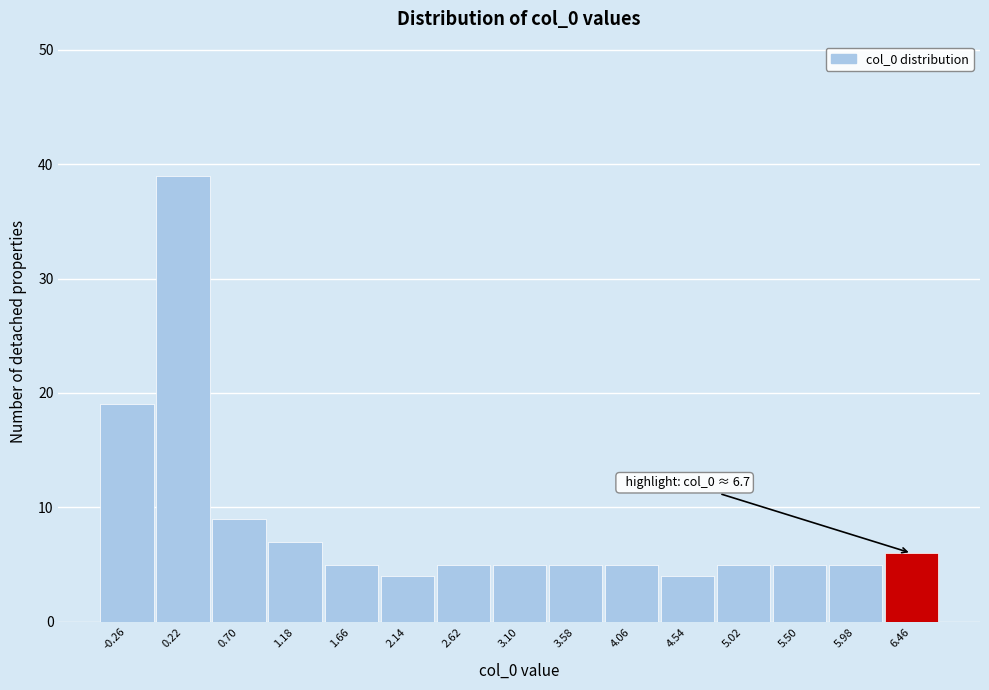

Over which range of the x-axis is the bar tallest?

-0.02 to 0.46